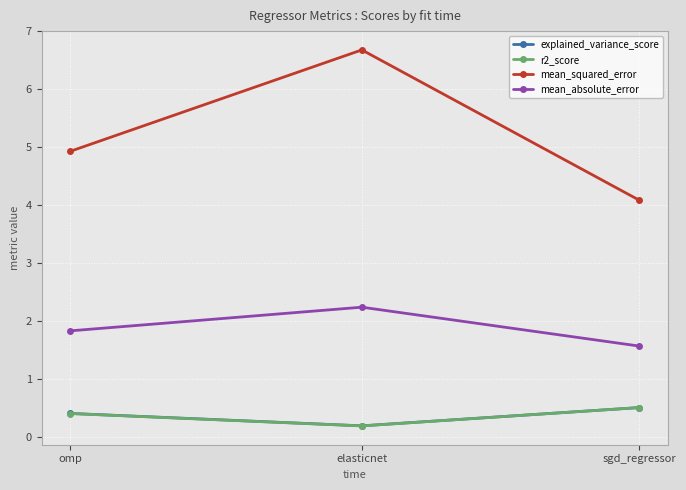

What is the label of the 1st point from the left?

omp